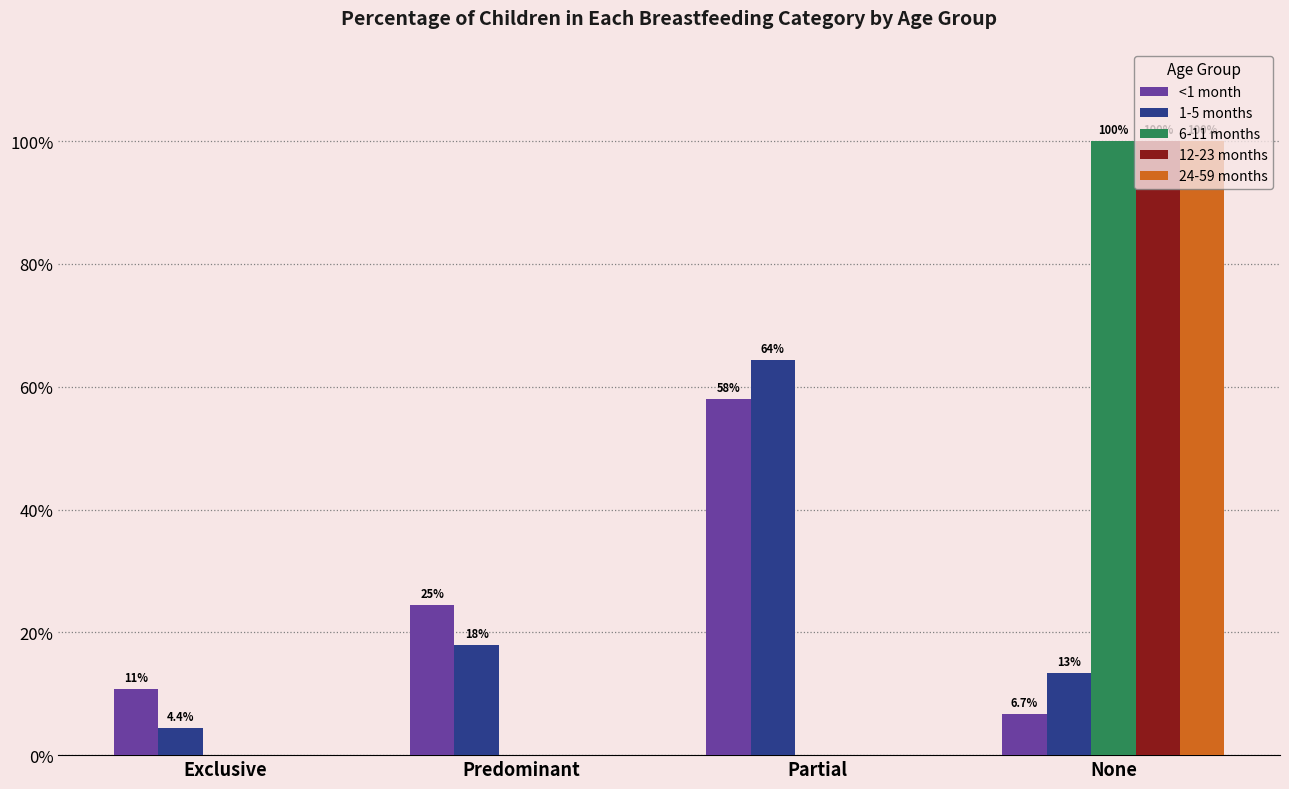

Which series has the largest range (max minus min)?

6-11 months